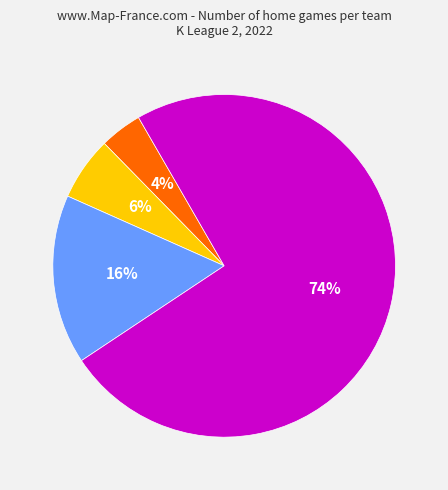

Does any single category account for the majority?

Yes